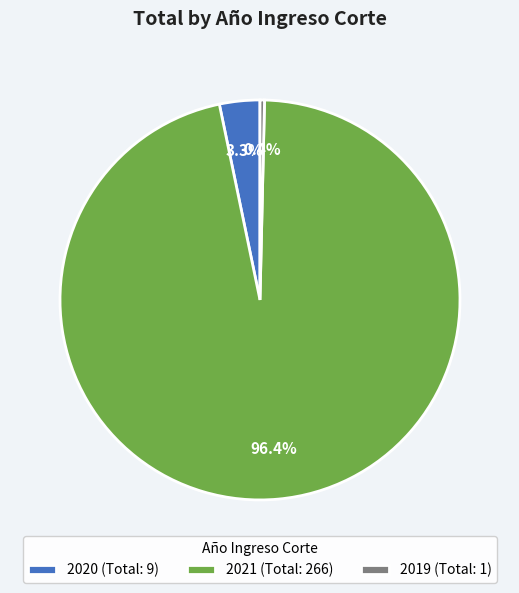

Rank the categories by value from lowest to highest.

2019, 2020, 2021